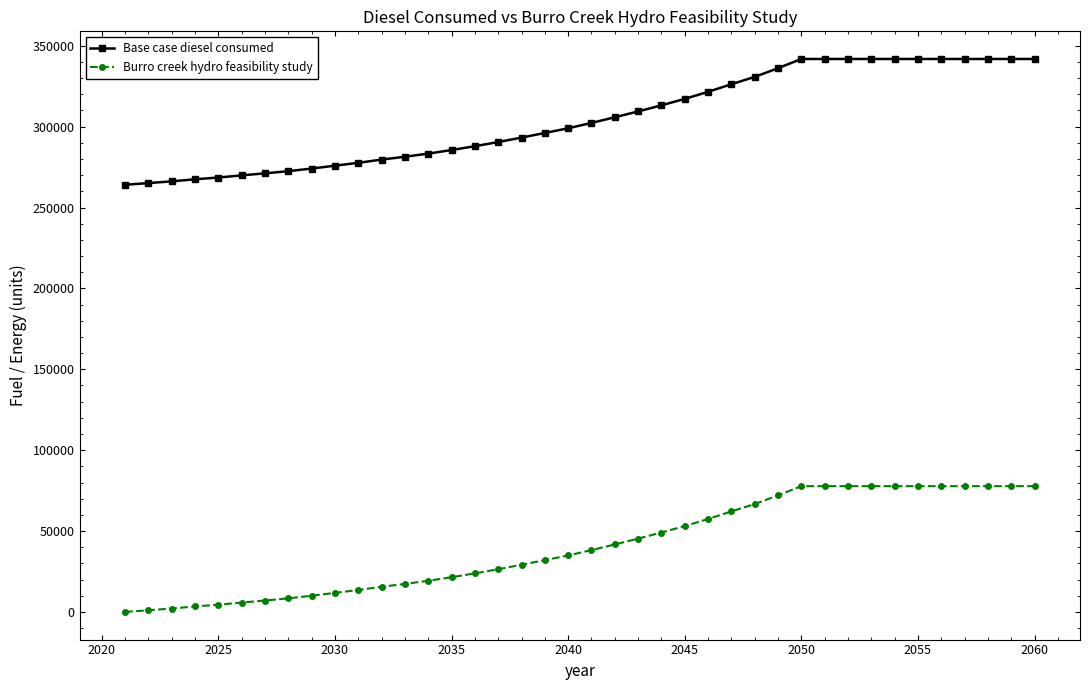

True or false: Burro creek hydro feasibility study and Base case diesel consumed cross at least once.

False